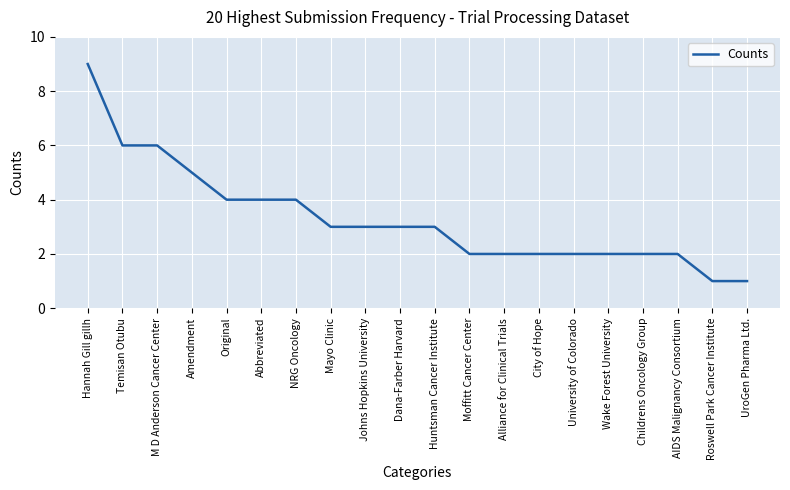

Is it true that the value at Wake Forest University is 1?

False